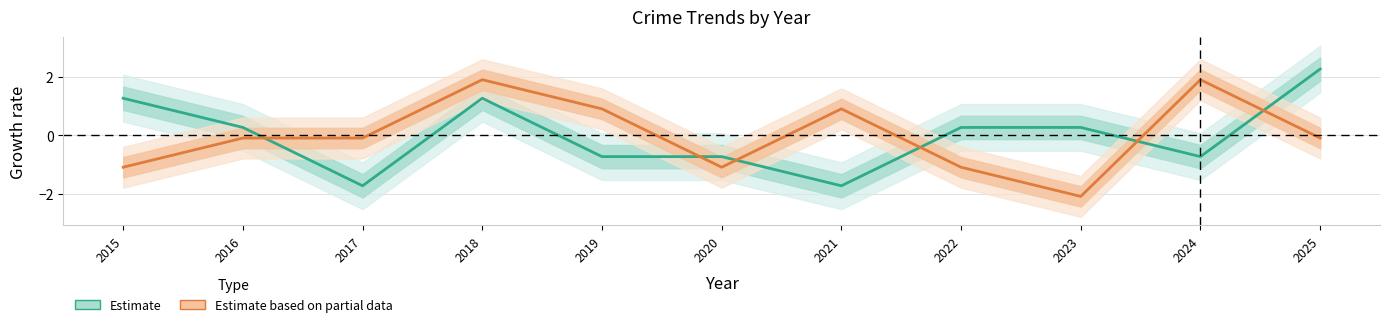

Does the chart display data point markers on the line(s)?

No